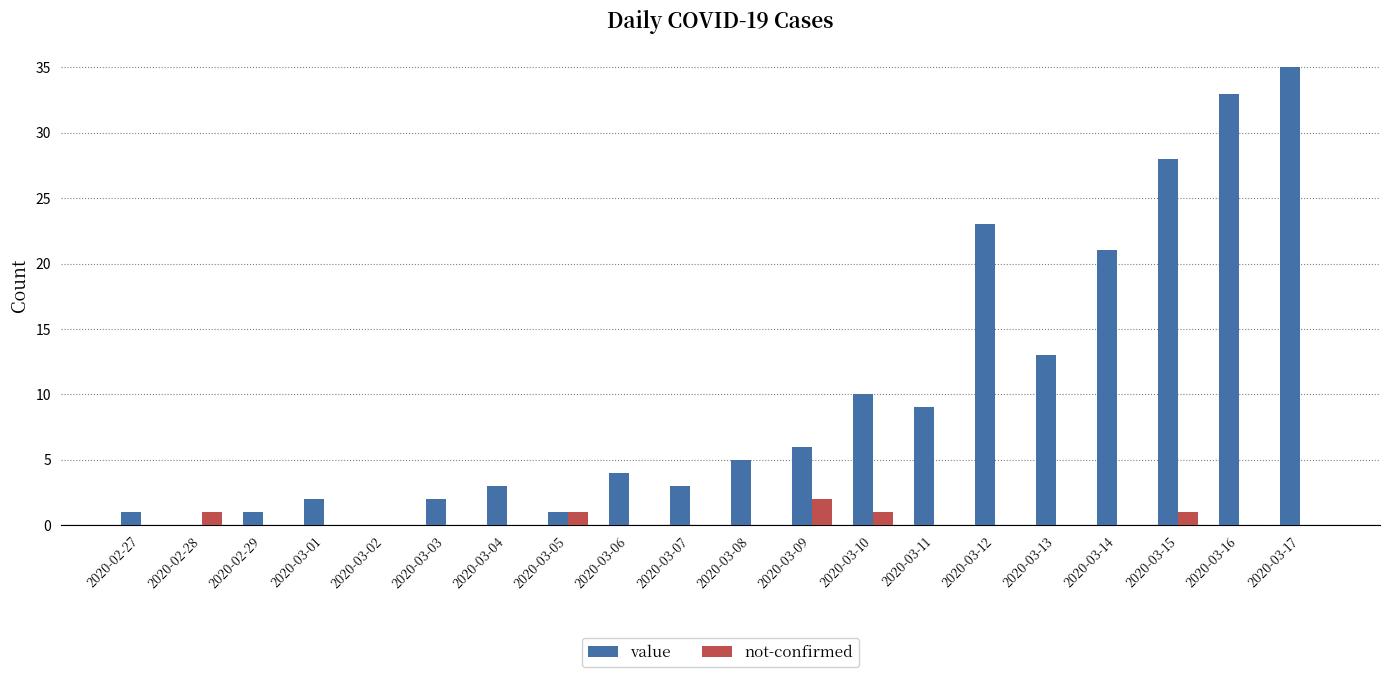

What is the sum of all not-confirmed values?

6